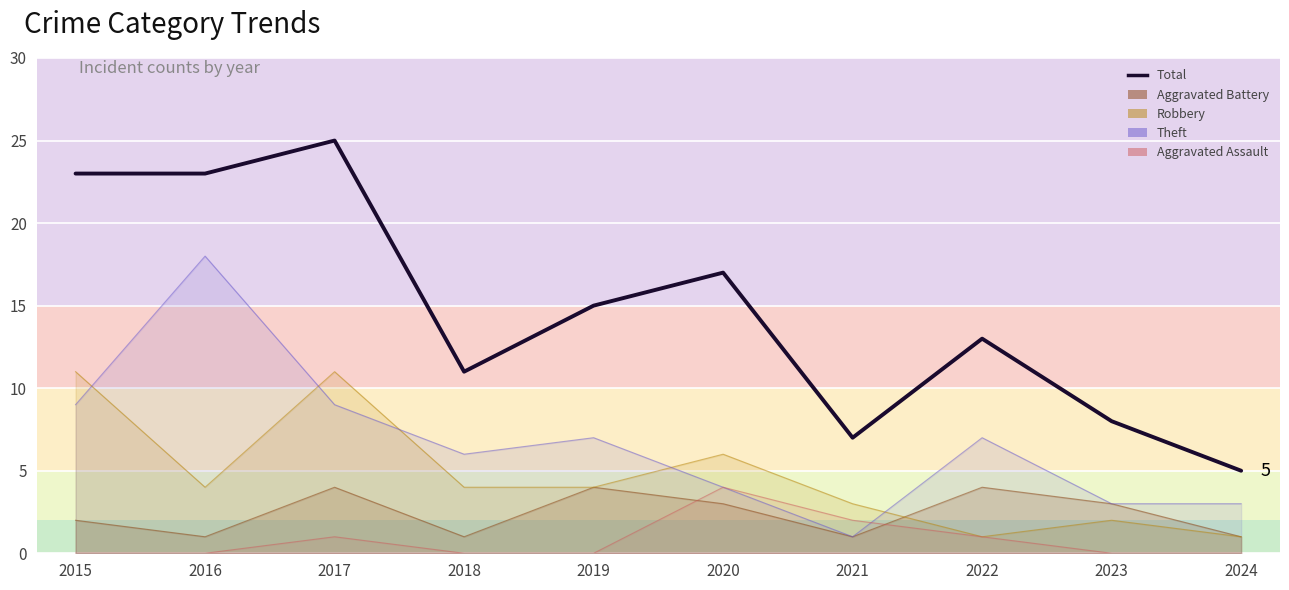

How many data points are less than 15?

5